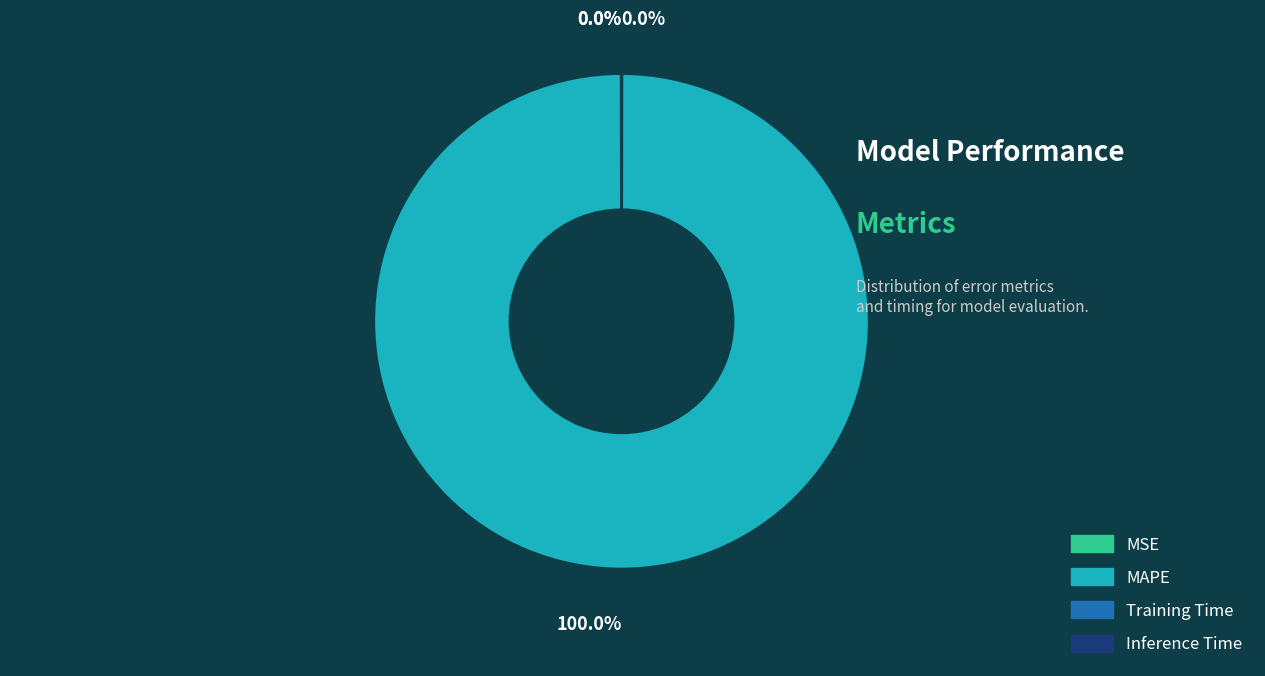

What is the largest slice in the pie chart?

MAPE